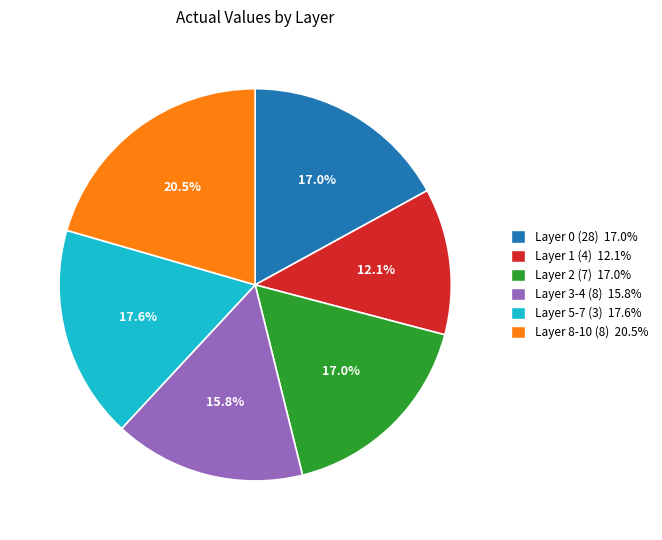

True or false: Layer 5-7 (3) accounts for 32% of the total.

False